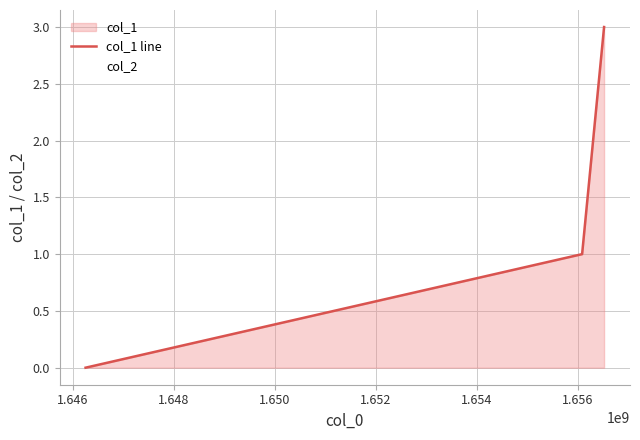

How many lines are shown in the chart?

2